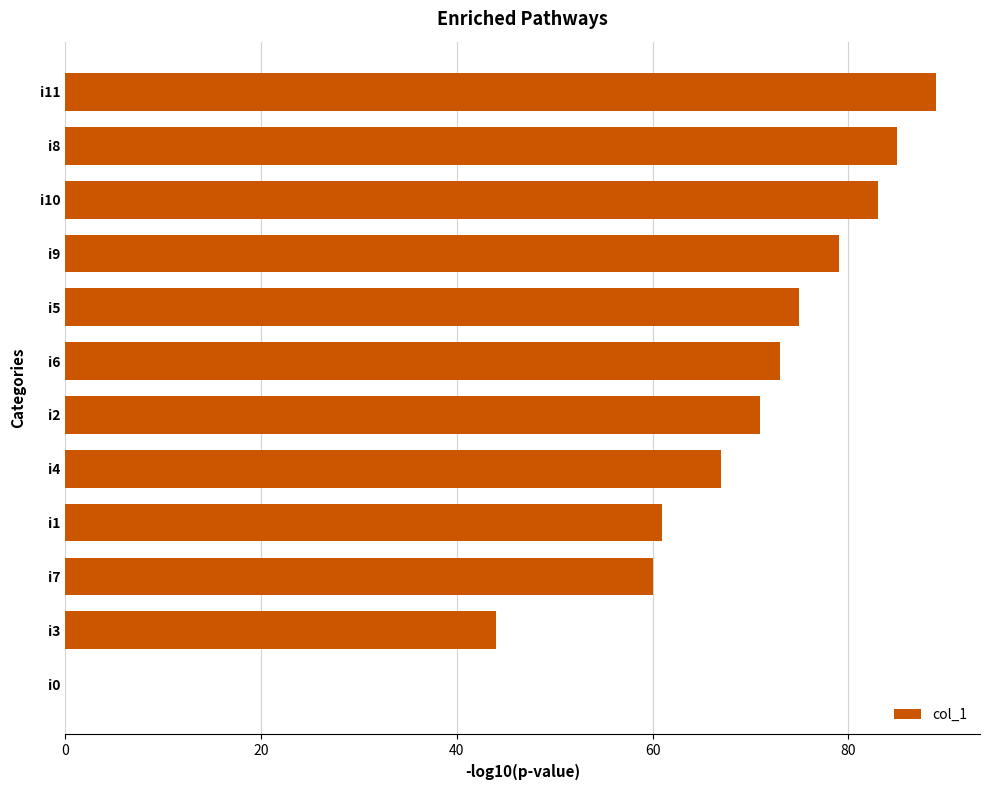

Approximately how many times larger is the value at i7 compared to i10?

0.7